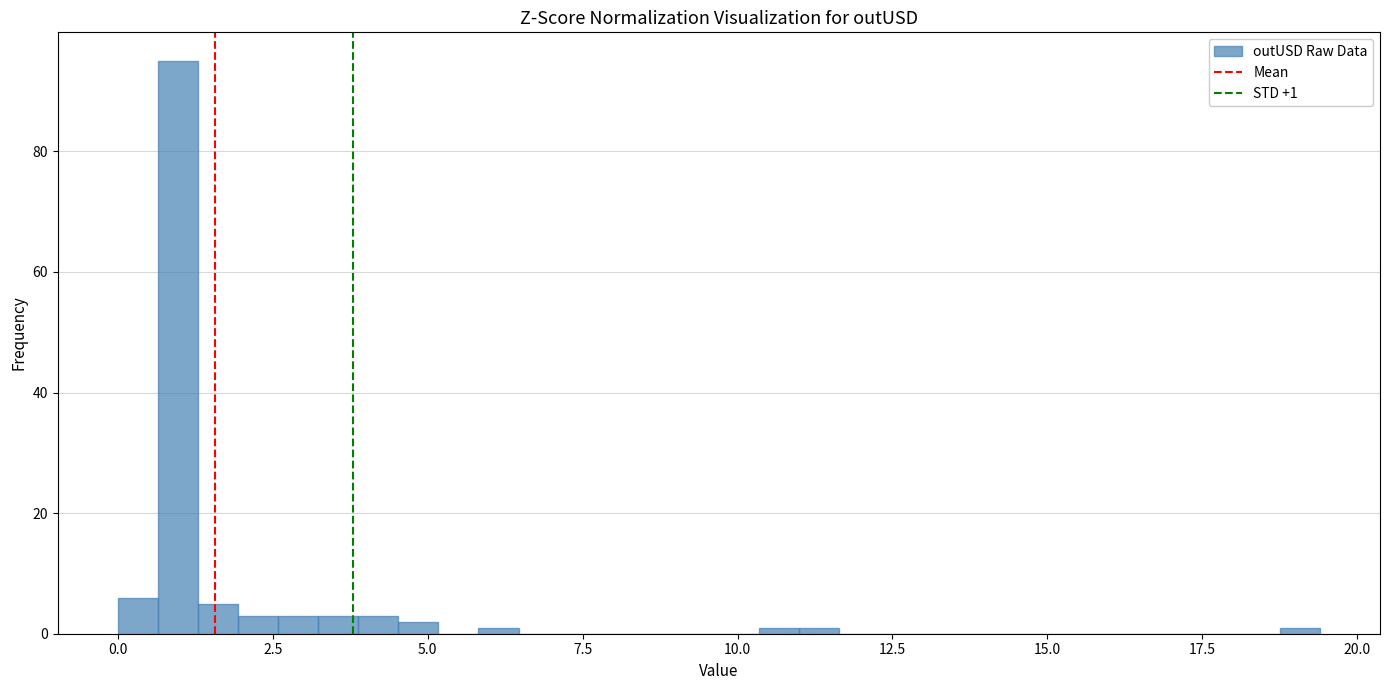

Around what value on the x-axis is the tallest bar? Give the approximate position of its centre, as read against the axis.

1.0